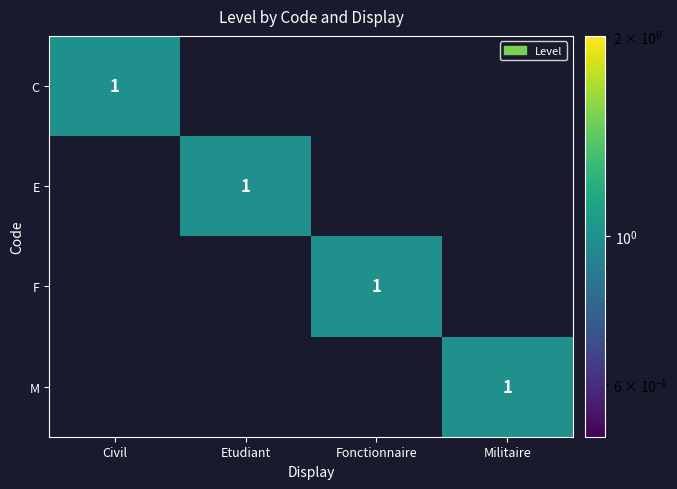

The F series shows 0 at Fonctionnaire. True or false?

False